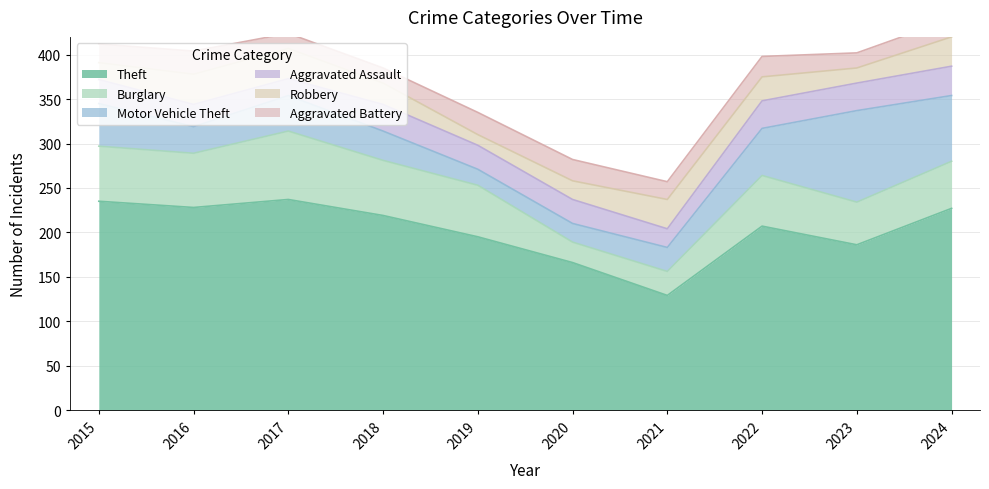

What is the sum of all Motor Vehicle Theft values?

447